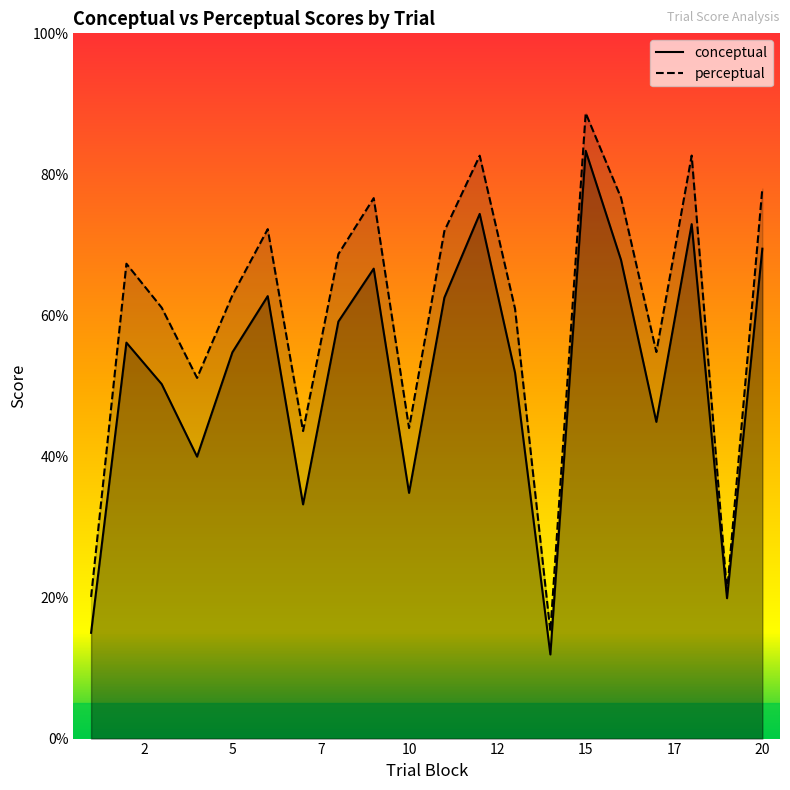

What value does the conceptual series have at 20?

69.5